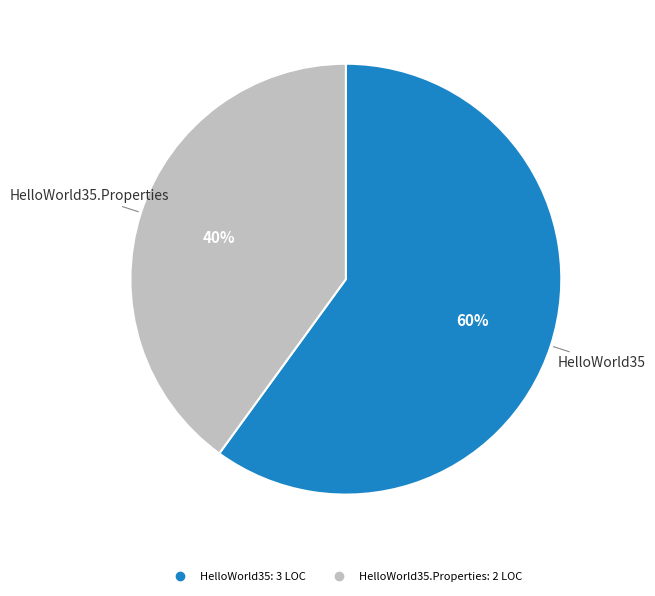

To the nearest percent, what is the average slice percentage?

50%